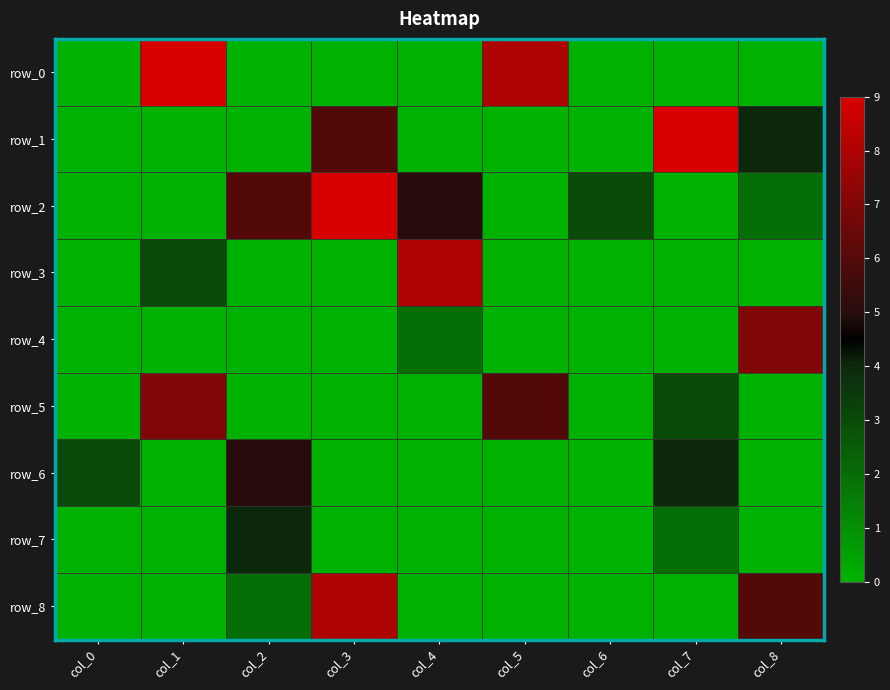

At which label is row_8 closest to 4?

col_2